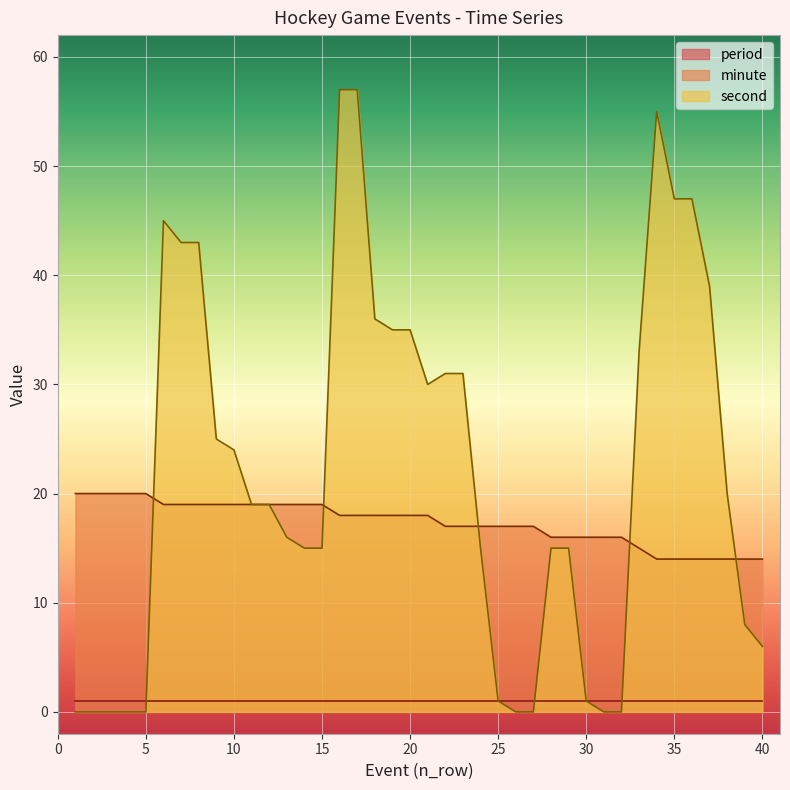

True or false: minute has a value of 16 at 32.

True